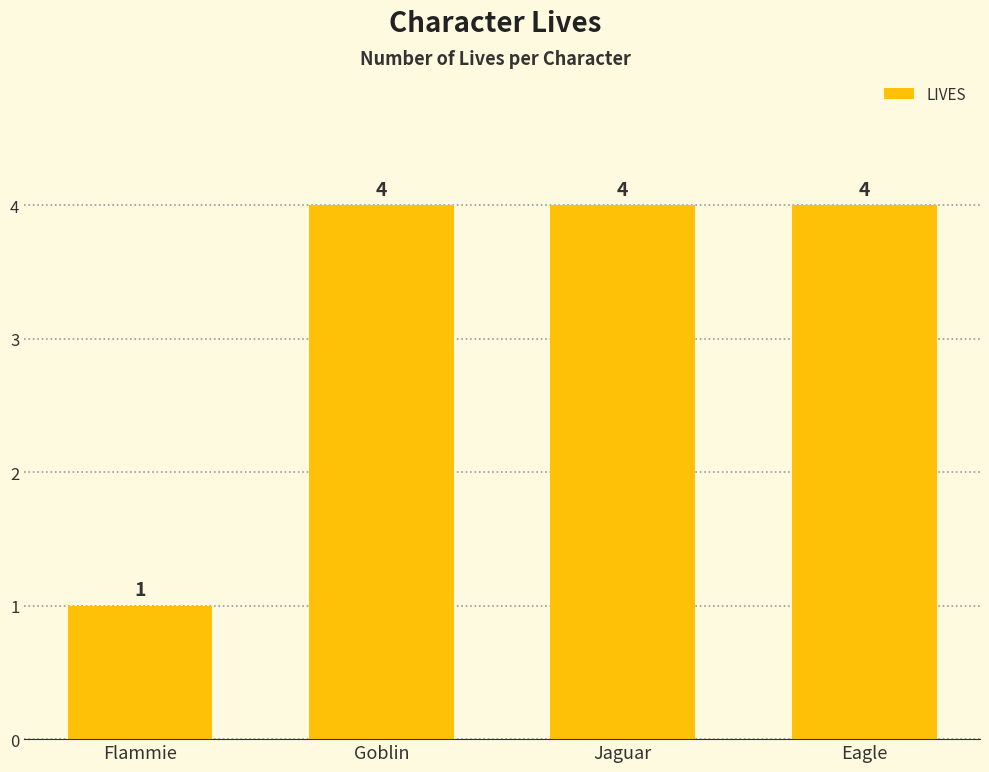

At which label is the value closest to 2?

Flammie